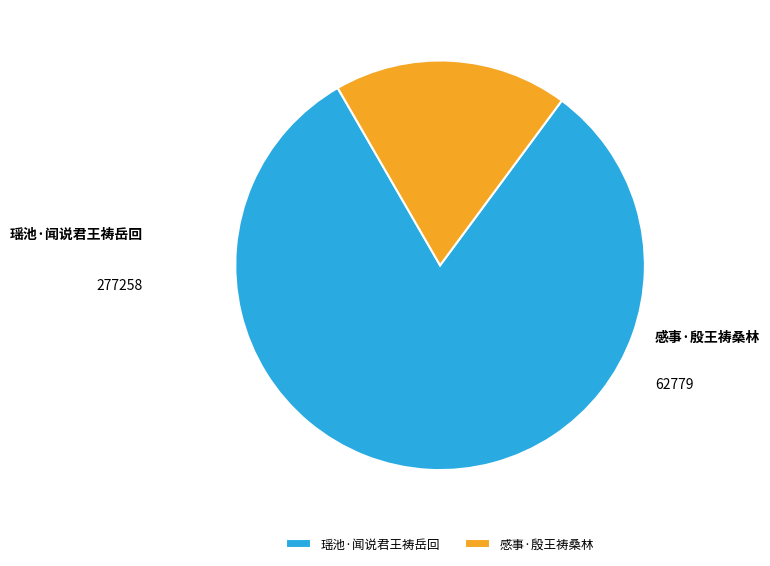

How many slices are in this pie chart?

2